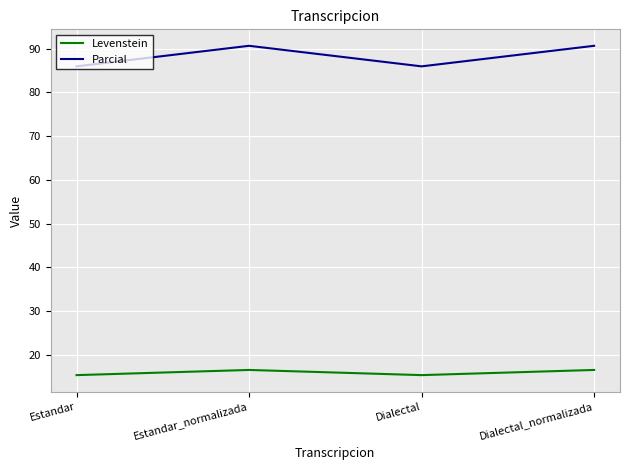

What is the smallest value displayed?

15.3